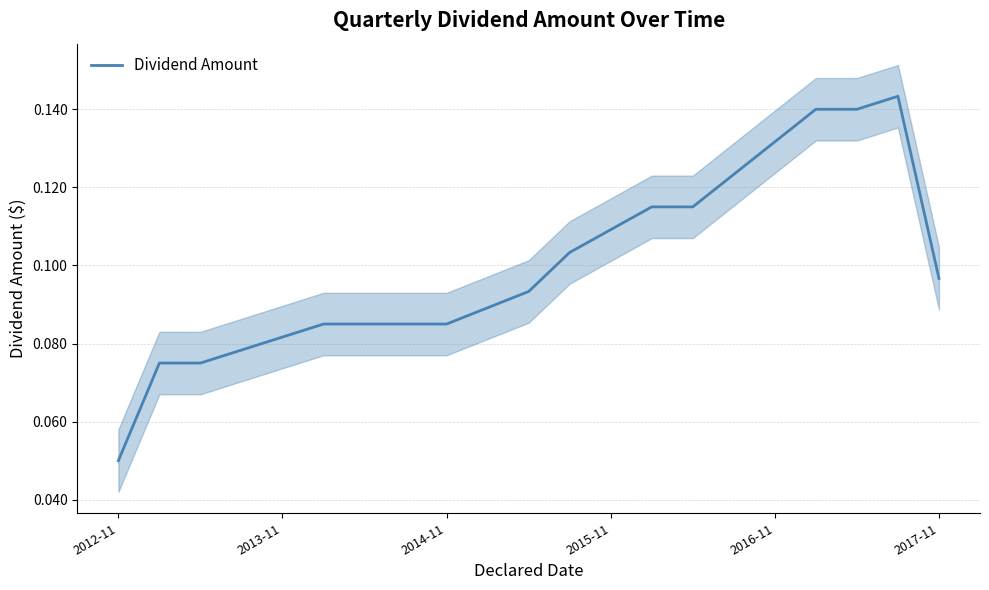

What is the average value?

0.1